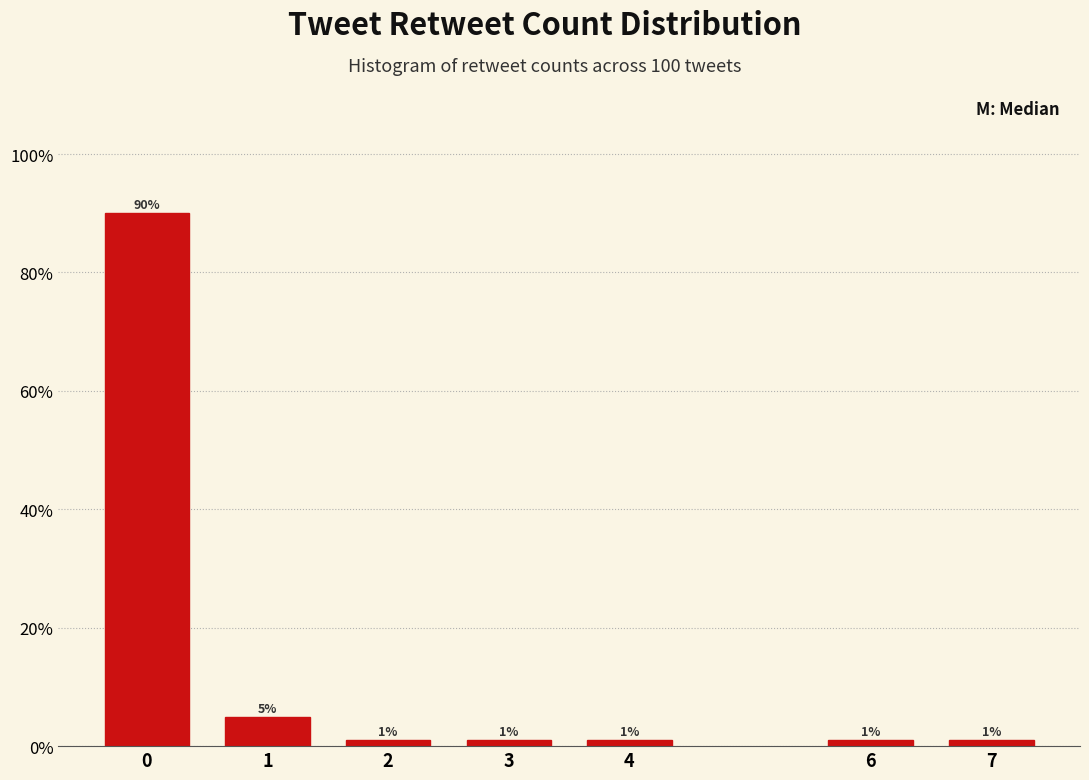

Reading left to right, what are all the values shown in this chart?

90	5	1	1	1	1	1